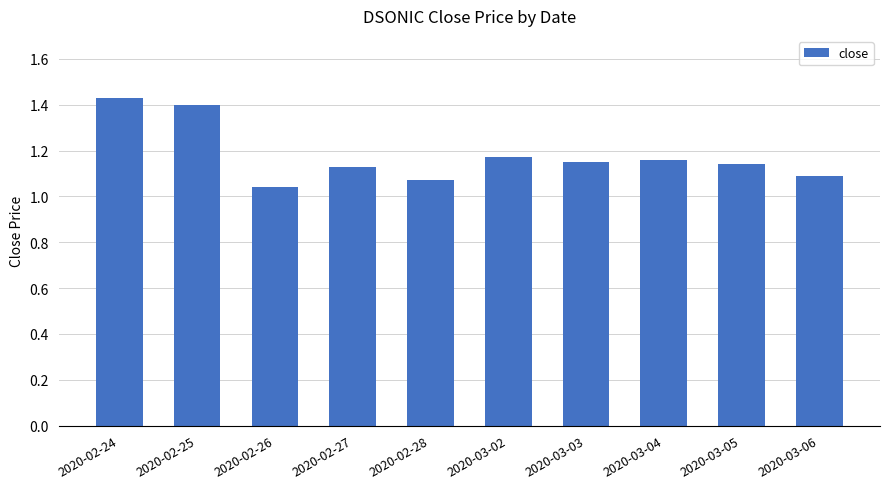

Which label corresponds to the smallest value in the chart?

2020-02-26